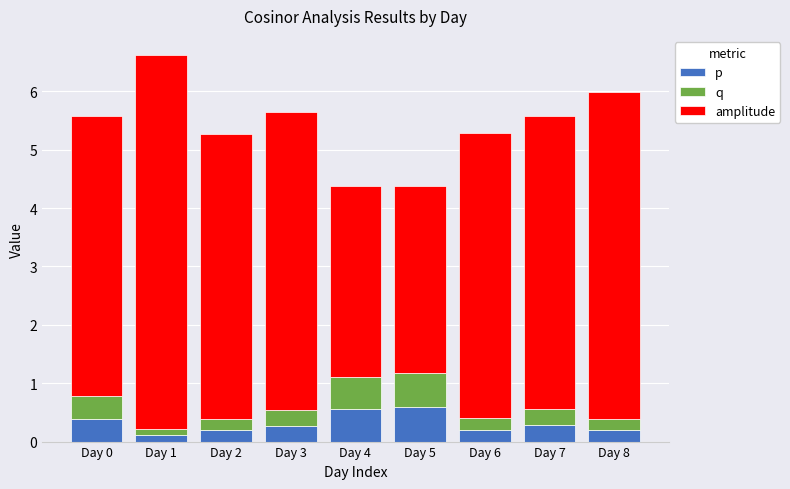

How many categories are shown in the chart?

9